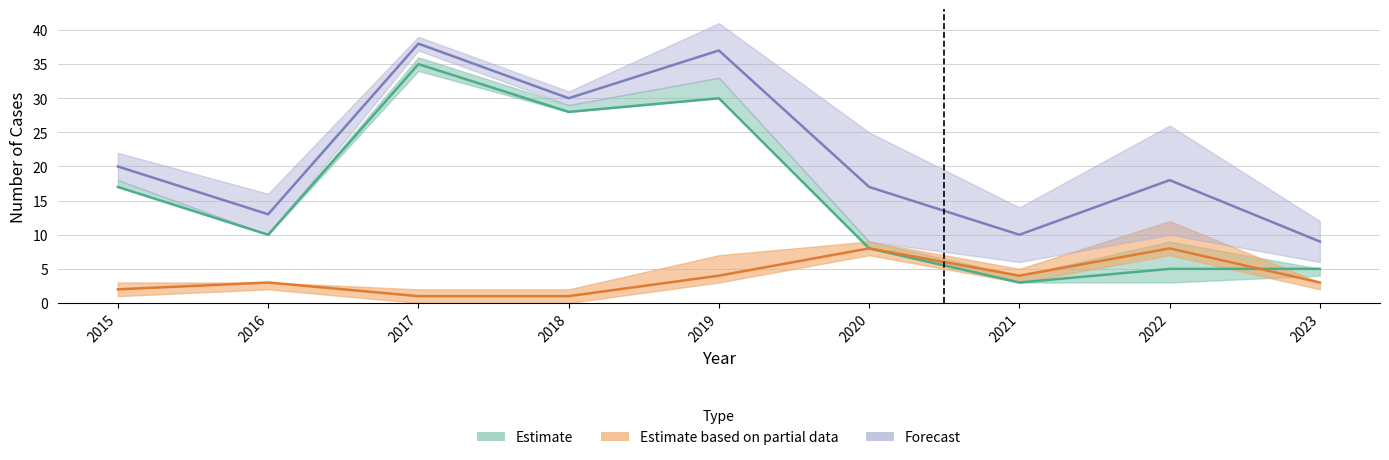

The value of Robbery at 2020 is 8. True or false?

True